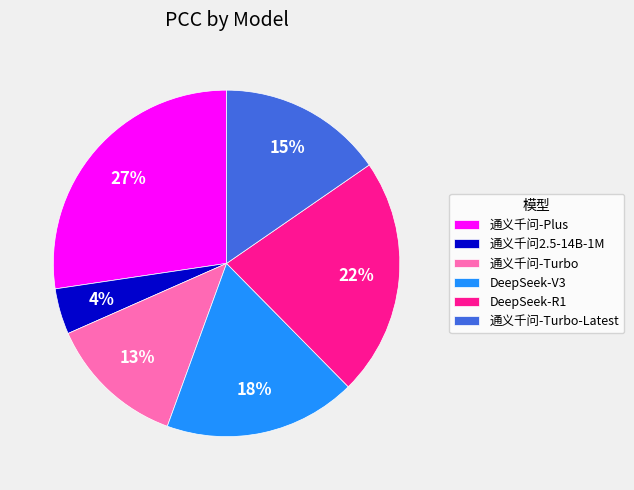

True or false: 通义千问-Plus accounts for 27% of the total.

True